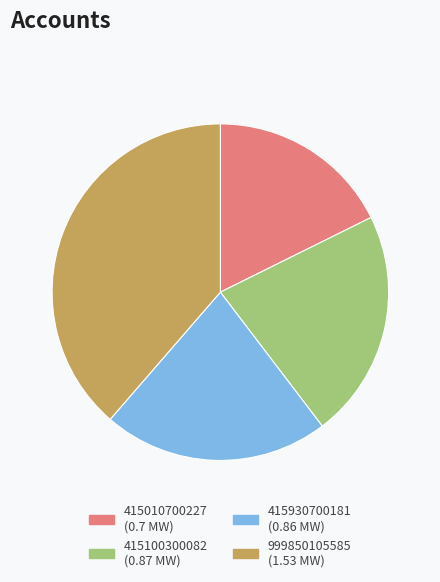

Between 999850105585 and 415930700181, which is larger?

999850105585